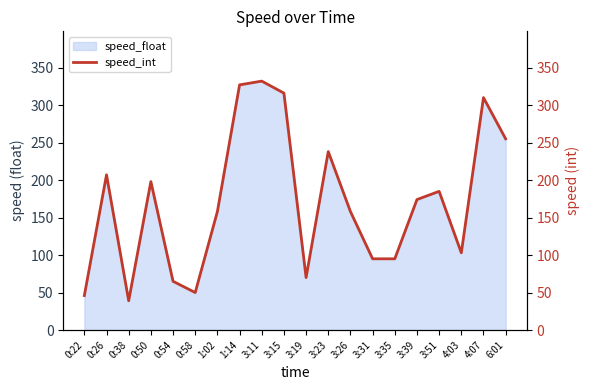

What is the difference between the second highest and second lowest values?

281